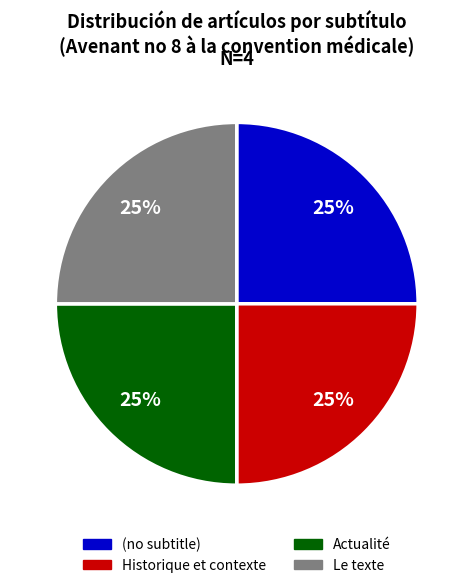

Is it true that Historique et contexte is 25% of the pie?

True